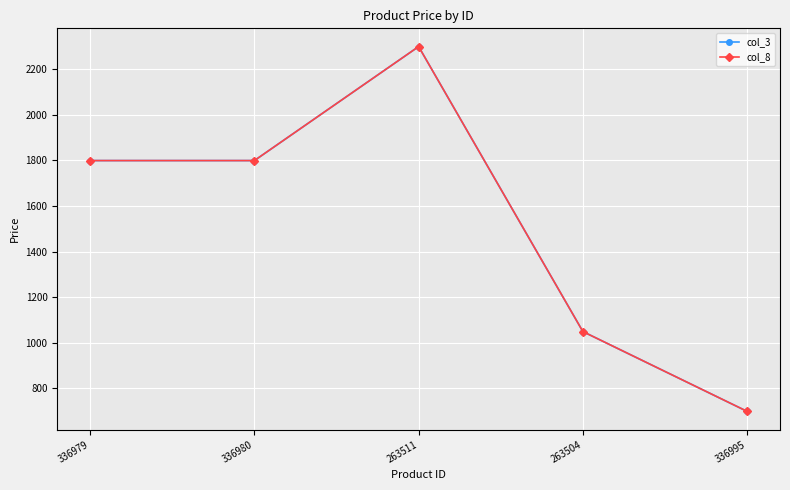

What is the difference between the maximum and second lowest values in the col_8 series?

1250